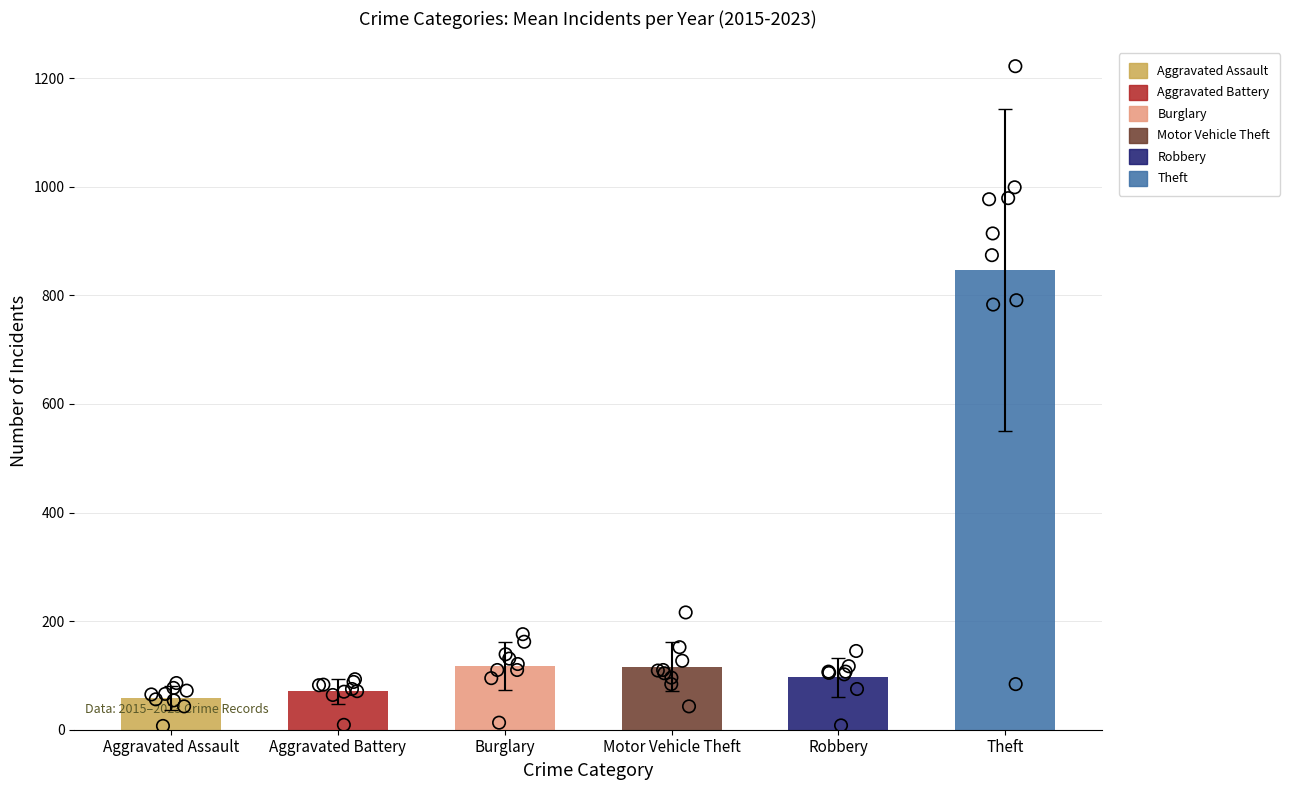

Which series has the largest total across all categories?

Theft